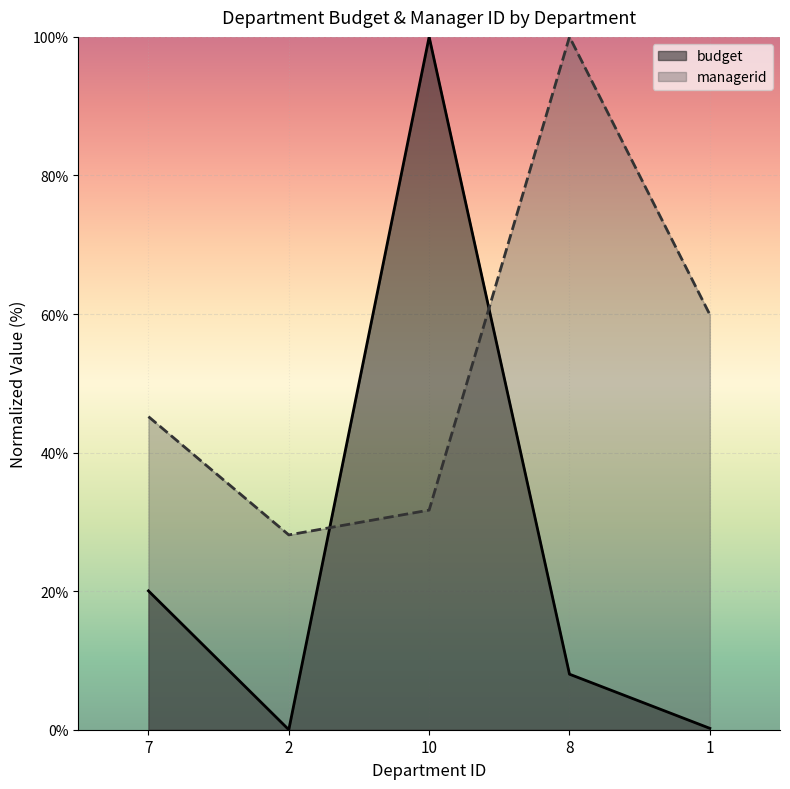

What is the label of the 2nd point from the right?

8